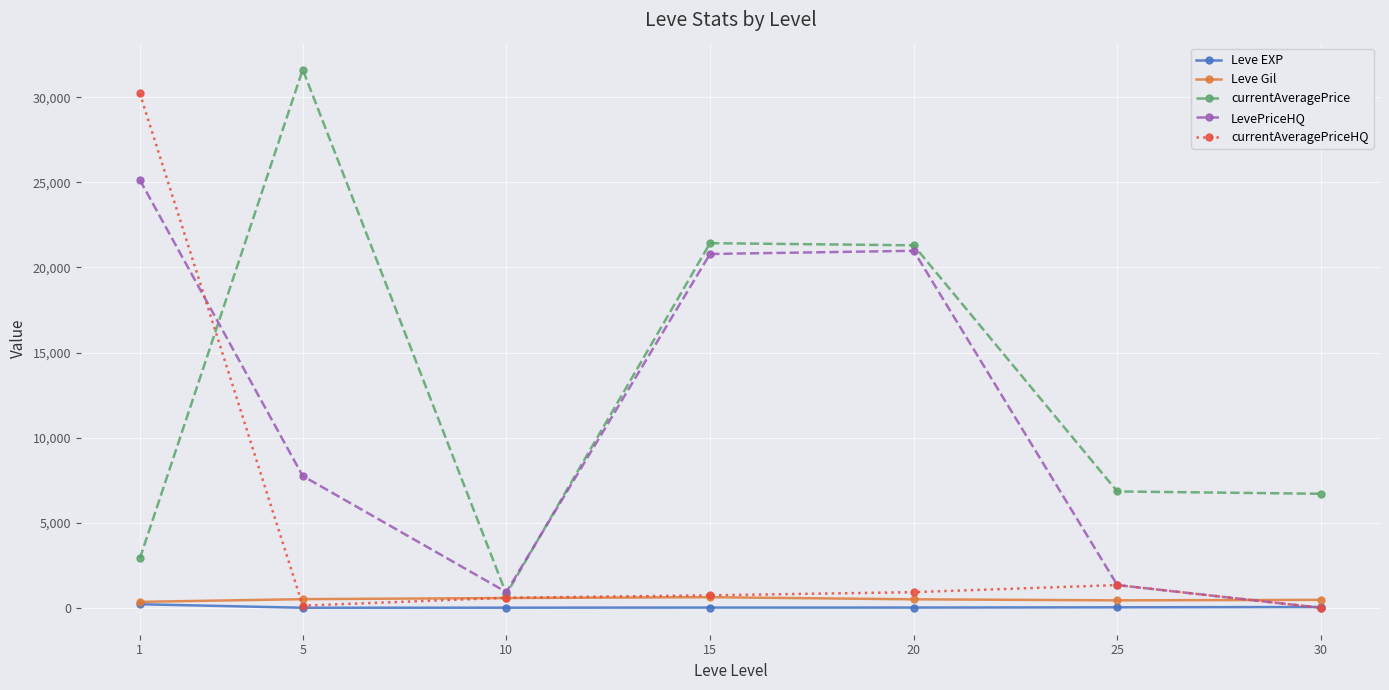

Count the number of data series in this chart.

5